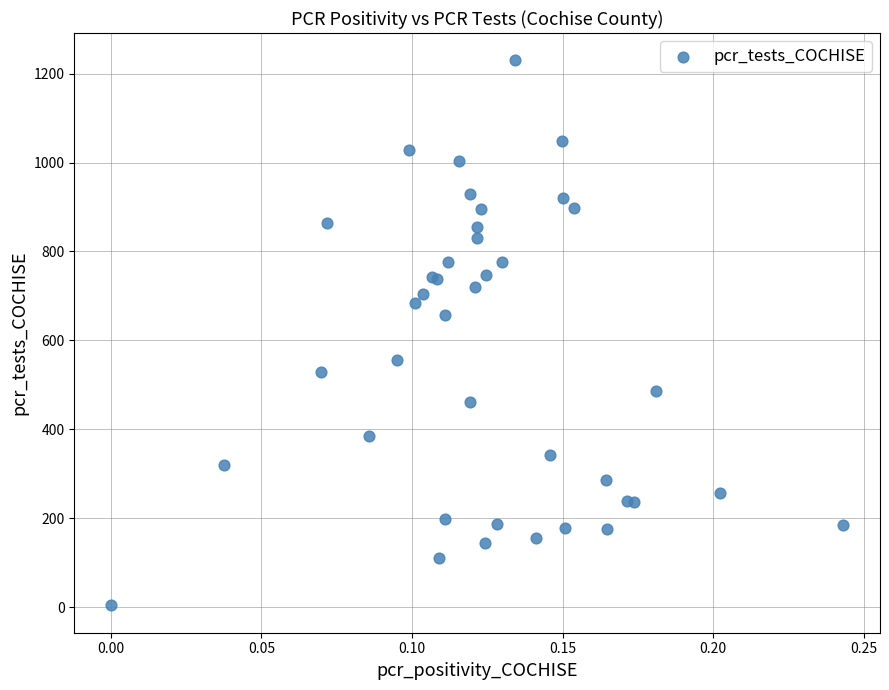

What Y value in the scatter plot is closest to 617?

657